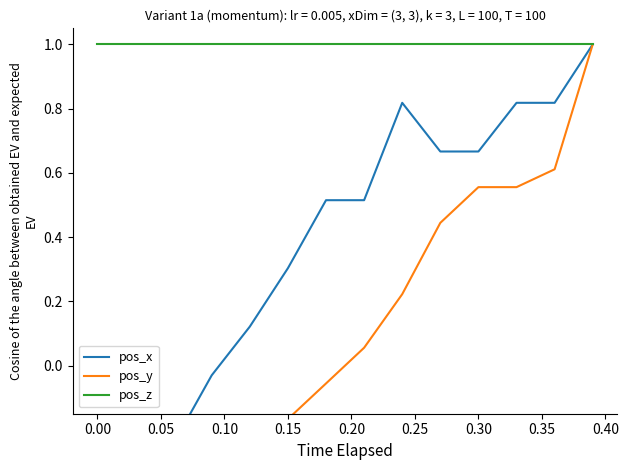

How many values in the pos_x series exceed 0?

10